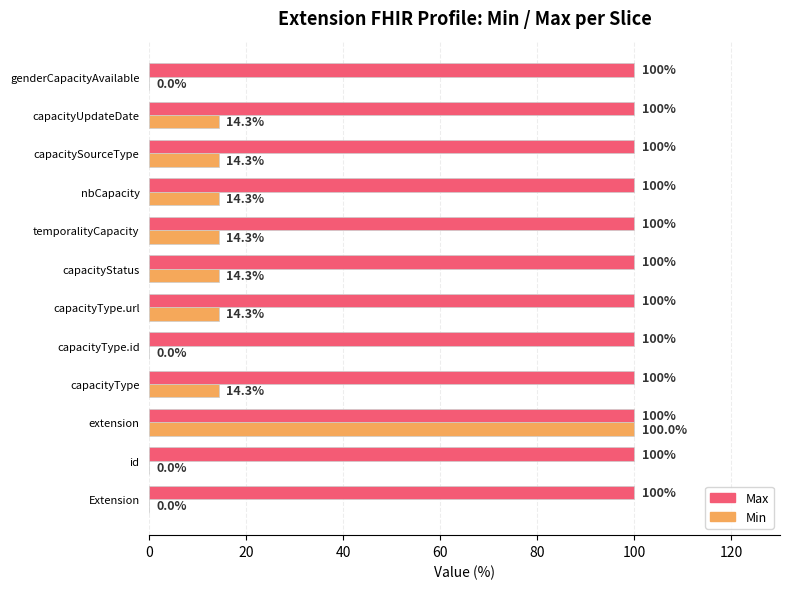

What is the highest value of the Max series?

100.0